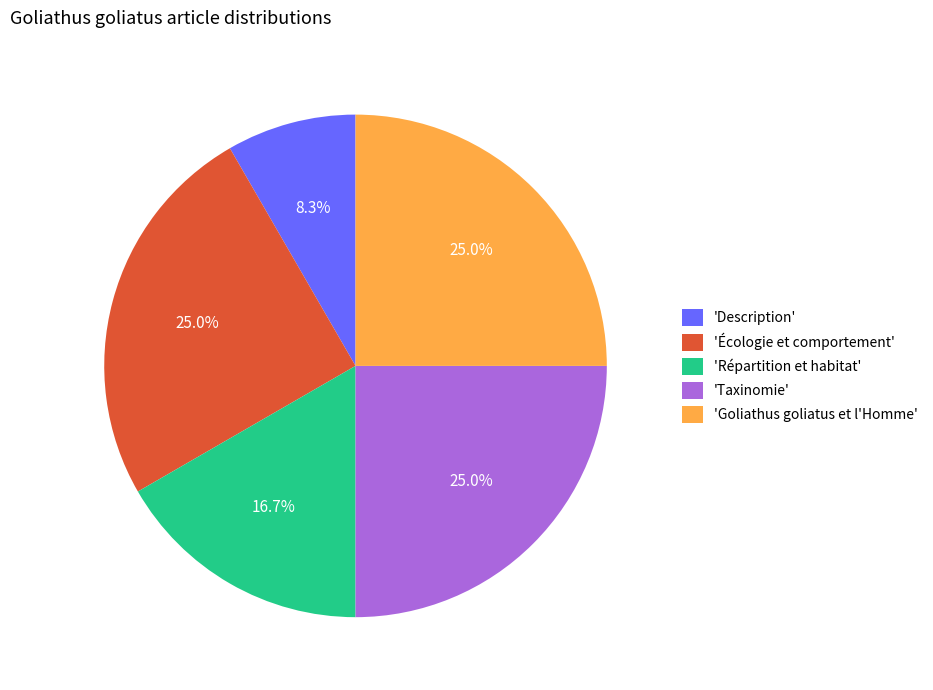

Does 'Goliathus goliatus et l'Homme' account for over 50% of the chart?

No